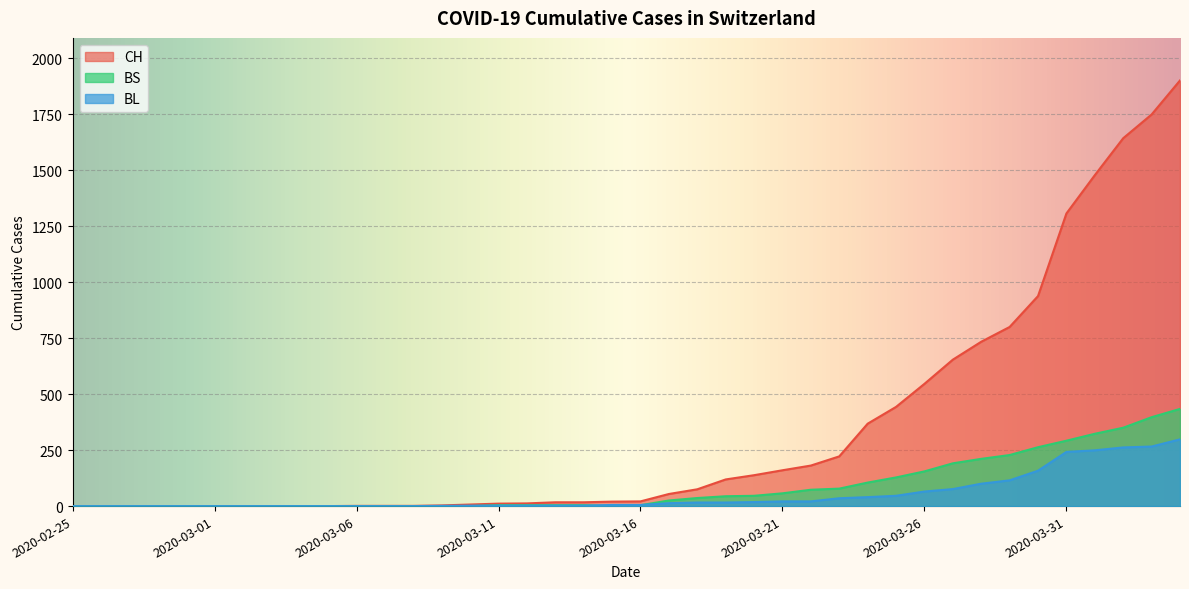

What is the label of the 13th point from the right?

2020-03-23